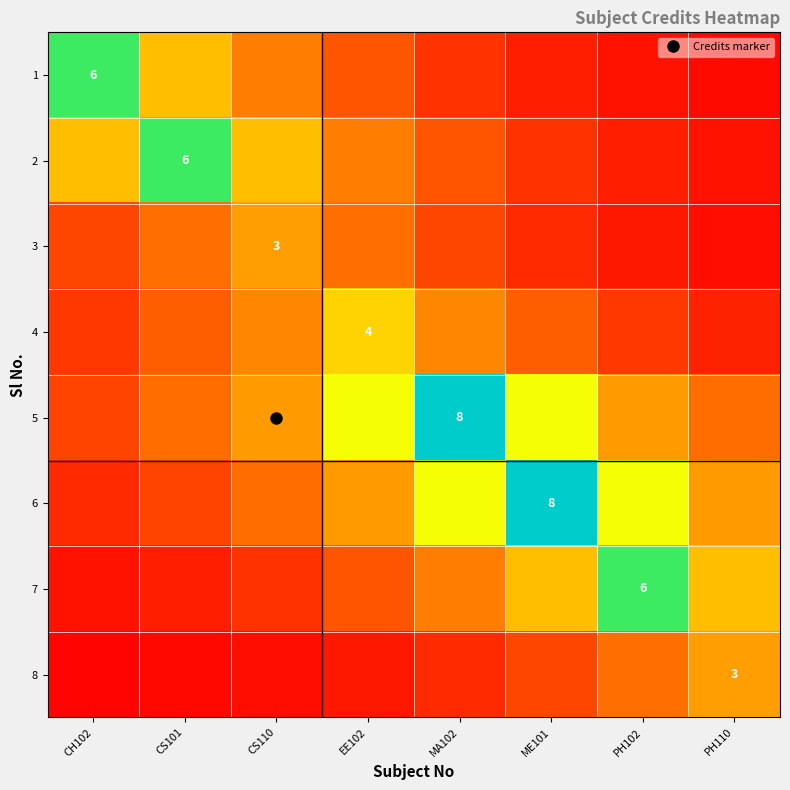

At which label does 7 reach its minimum?

CH102